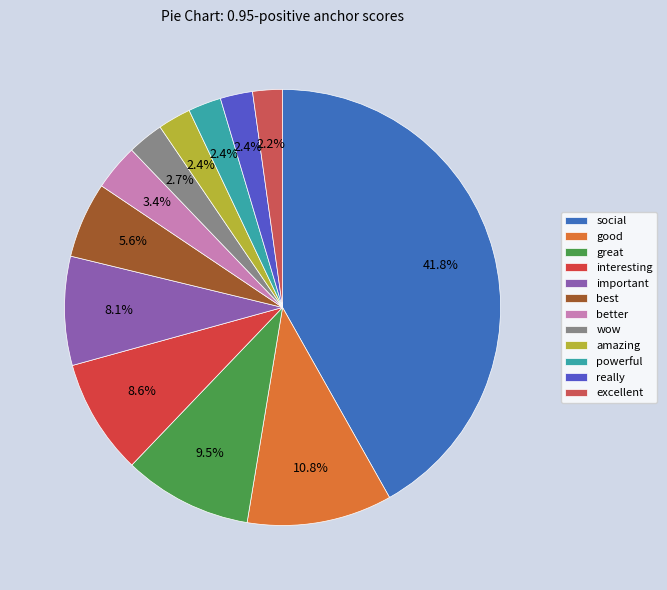

Between social and great, which is larger?

social